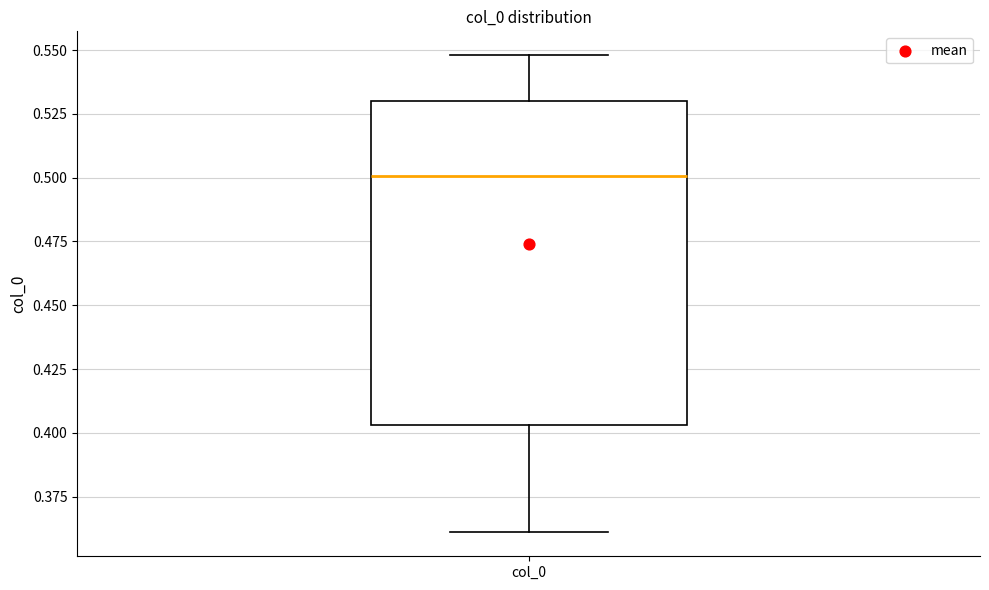

Transcribe this box plot: give where the median line is, the range the box spans, and where the two whiskers end, as read against the y-axis. The values are not printed on the chart, so give them approximately, as read against the axis.

median 0.500, box 0.405 to 0.530, whiskers 0.360 to 0.550